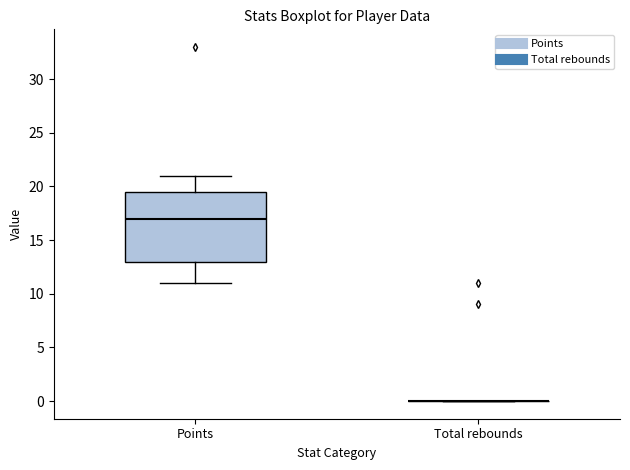

Where does the median line of the box for Points sit on the y-axis? The values are not printed on the chart, so give them approximately, as read against the axis.

17.0